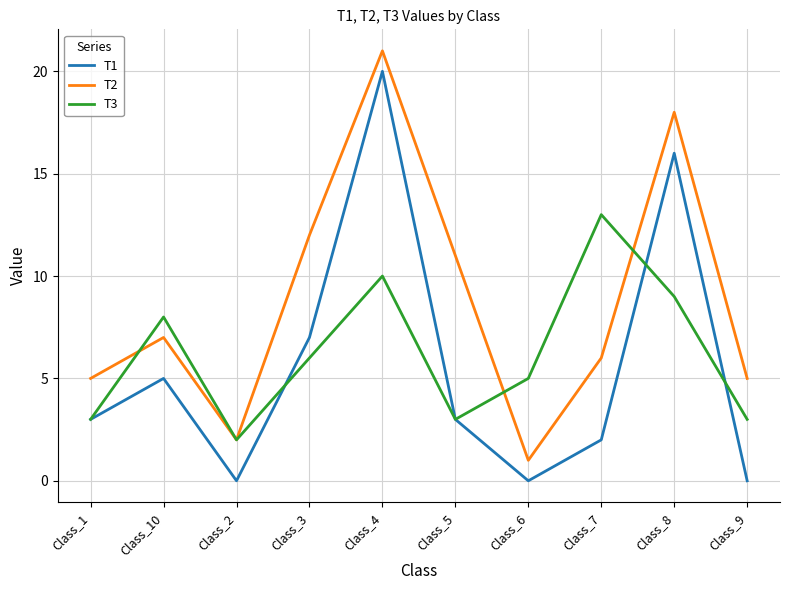

List the series in order of their peak value, highest first.

T2, T1, T3